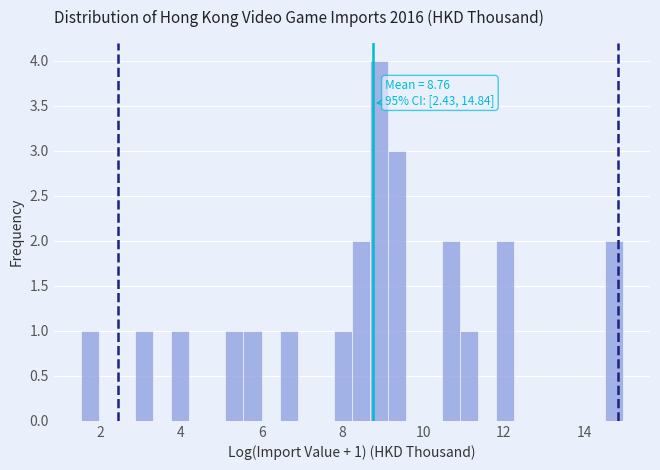

Read against the x-axis, roughly where is the centre of the tallest bar?

9.0